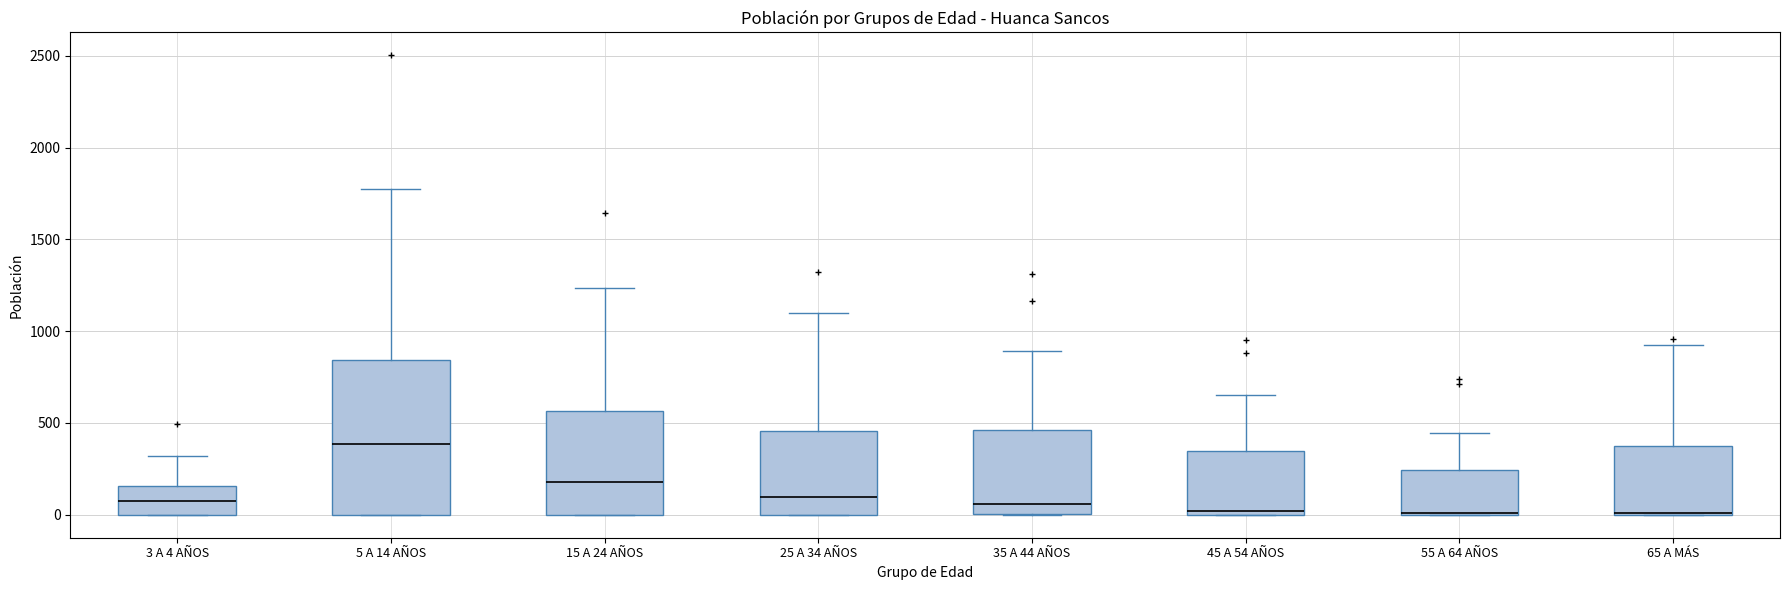

Comparing the boxes themselves (not the whiskers), which one is the tallest?

5 A 14 AÑOS